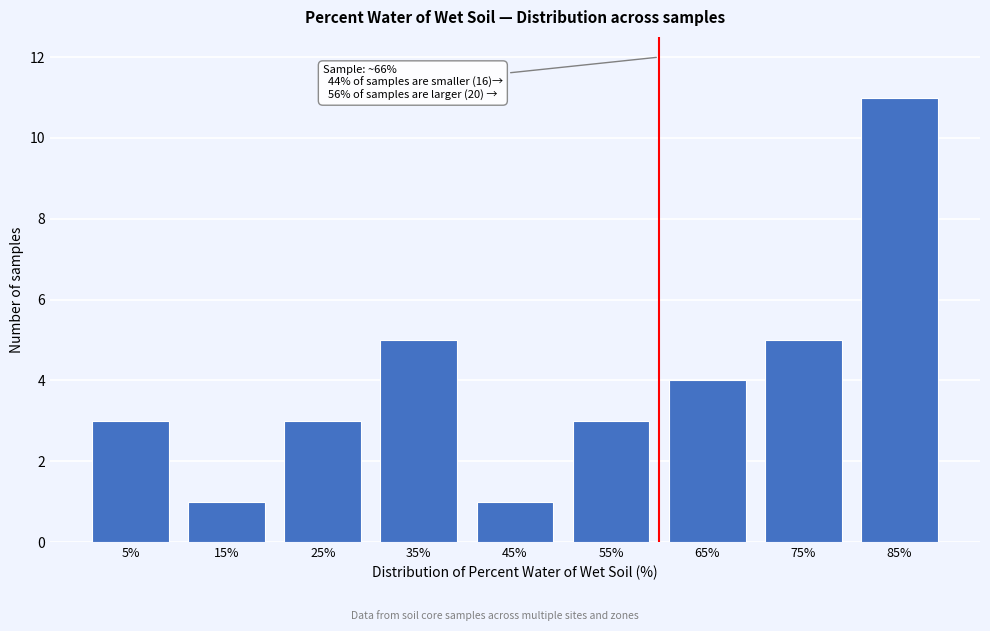

Reading left to right, what are all the values shown in this chart?

5%=3	15%=1	25%=3	35%=5	45%=1	55%=3	65%=4	75%=5	85%=11